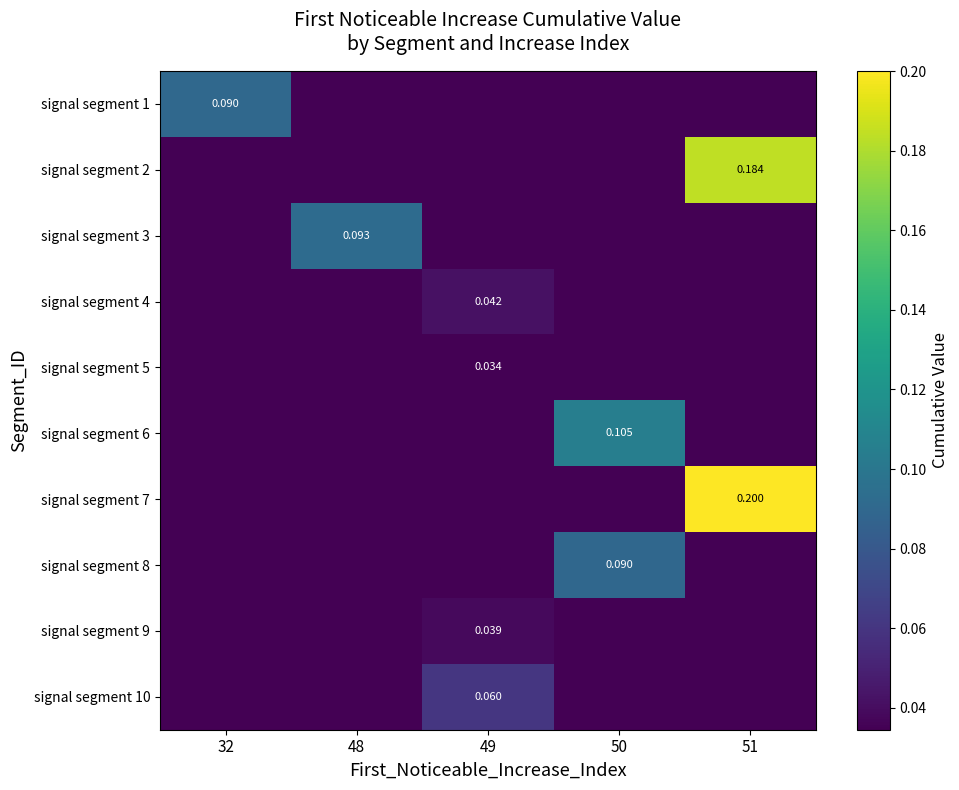

How many categories are shown in the chart?

5